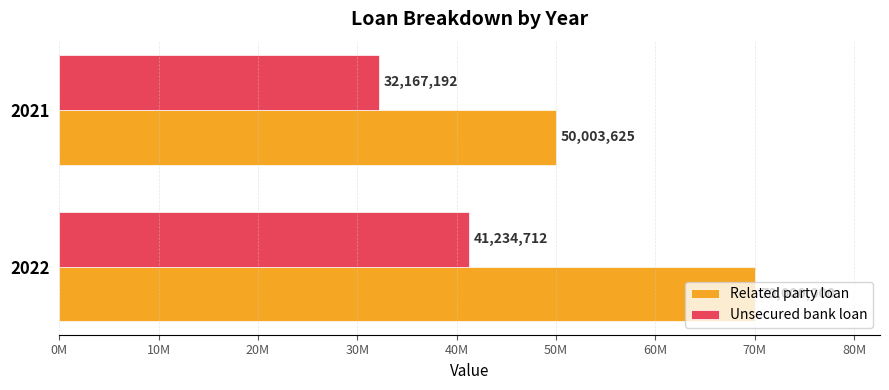

What is the sum of all Related party loan values?

120003625